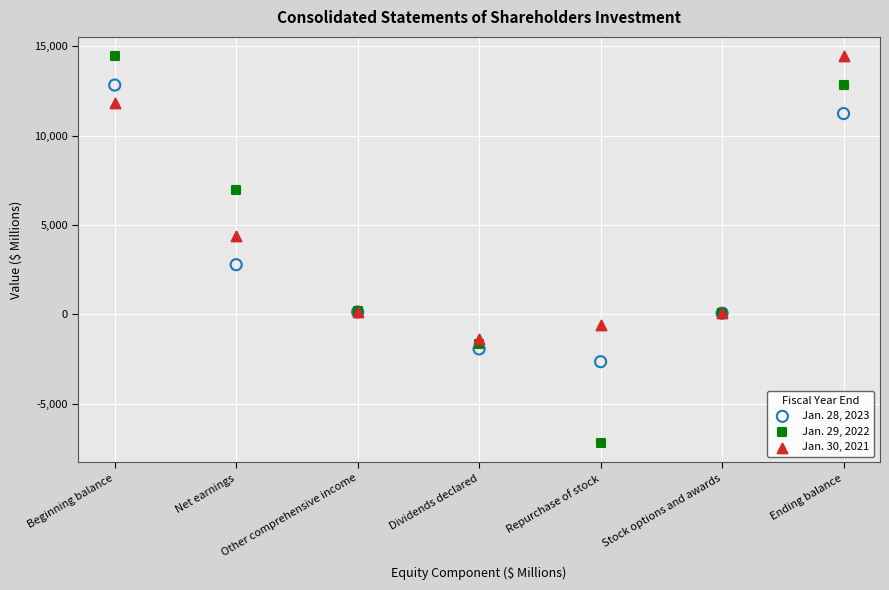

Which series has the widest spread of Y values?

Jan. 29, 2022